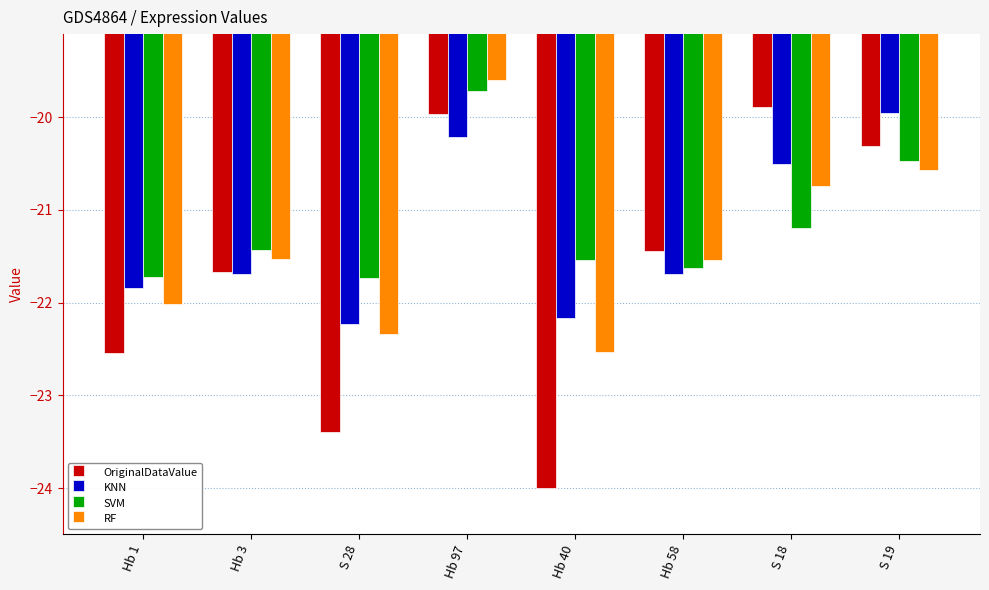

Reading left to right, what are all the values shown in this chart?

OriginalDataValue: Hb 1=-22.5	Hb 3=-21.7	S 28=-23.4	Hb 97=-20.0	Hb 40=-24.0	Hb 58=-21.4	S 18=-19.9	S 19=-20.3
KNN: Hb 1=-21.8	Hb 3=-21.7	S 28=-22.2	Hb 97=-20.2	Hb 40=-22.2	Hb 58=-21.7	S 18=-20.5	S 19=-20.0
SVM: Hb 1=-21.7	Hb 3=-21.4	S 28=-21.7	Hb 97=-19.7	Hb 40=-21.5	Hb 58=-21.6	S 18=-21.2	S 19=-20.5
RF: Hb 1=-22.0	Hb 3=-21.5	S 28=-22.3	Hb 97=-19.6	Hb 40=-22.5	Hb 58=-21.5	S 18=-20.7	S 19=-20.6